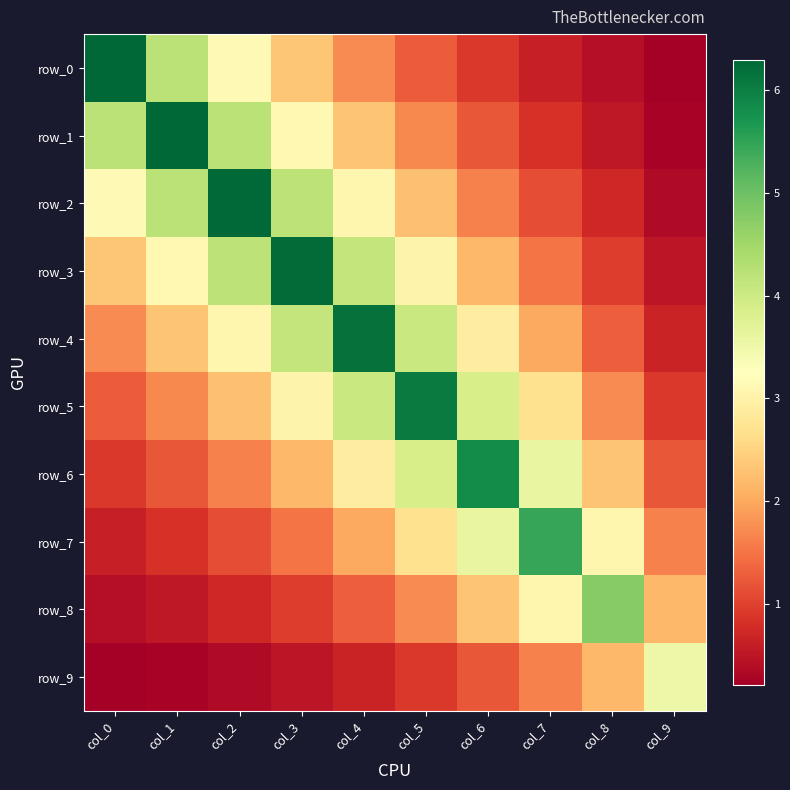

Reading right to left, transcribe all the data shown in this chart.

row_0: col_9=0.2	col_8=0.4	col_7=0.6	col_6=0.9	col_5=1.3	col_4=1.7	col_3=2.3	col_2=3.1	col_1=4.2	col_0=6.3
row_1: col_9=0.3	col_8=0.5	col_7=0.8	col_6=1.2	col_5=1.7	col_4=2.3	col_3=3.1	col_2=4.2	col_1=6.3	col_0=4.2
row_2: col_9=0.4	col_8=0.7	col_7=1.1	col_6=1.6	col_5=2.3	col_4=3.1	col_3=4.2	col_2=6.3	col_1=4.2	col_0=3.1
row_3: col_9=0.5	col_8=1.0	col_7=1.5	col_6=2.2	col_5=3.0	col_4=4.1	col_3=6.2	col_2=4.2	col_1=3.1	col_0=2.3
row_4: col_9=0.7	col_8=1.3	col_7=2.0	col_6=2.9	col_5=4.0	col_4=6.2	col_3=4.1	col_2=3.1	col_1=2.3	col_0=1.7
row_5: col_9=0.9	col_8=1.7	col_7=2.7	col_6=3.9	col_5=6.0	col_4=4.0	col_3=3.0	col_2=2.3	col_1=1.7	col_0=1.3
row_6: col_9=1.2	col_8=2.3	col_7=3.6	col_6=5.8	col_5=3.9	col_4=2.9	col_3=2.2	col_2=1.6	col_1=1.2	col_0=0.9
row_7: col_9=1.6	col_8=3.1	col_7=5.4	col_6=3.6	col_5=2.7	col_4=2.0	col_3=1.5	col_2=1.1	col_1=0.8	col_0=0.6
row_8: col_9=2.2	col_8=4.8	col_7=3.1	col_6=2.3	col_5=1.7	col_4=1.3	col_3=1.0	col_2=0.7	col_1=0.5	col_0=0.4
row_9: col_9=3.5	col_8=2.2	col_7=1.6	col_6=1.2	col_5=0.9	col_4=0.7	col_3=0.5	col_2=0.4	col_1=0.3	col_0=0.2